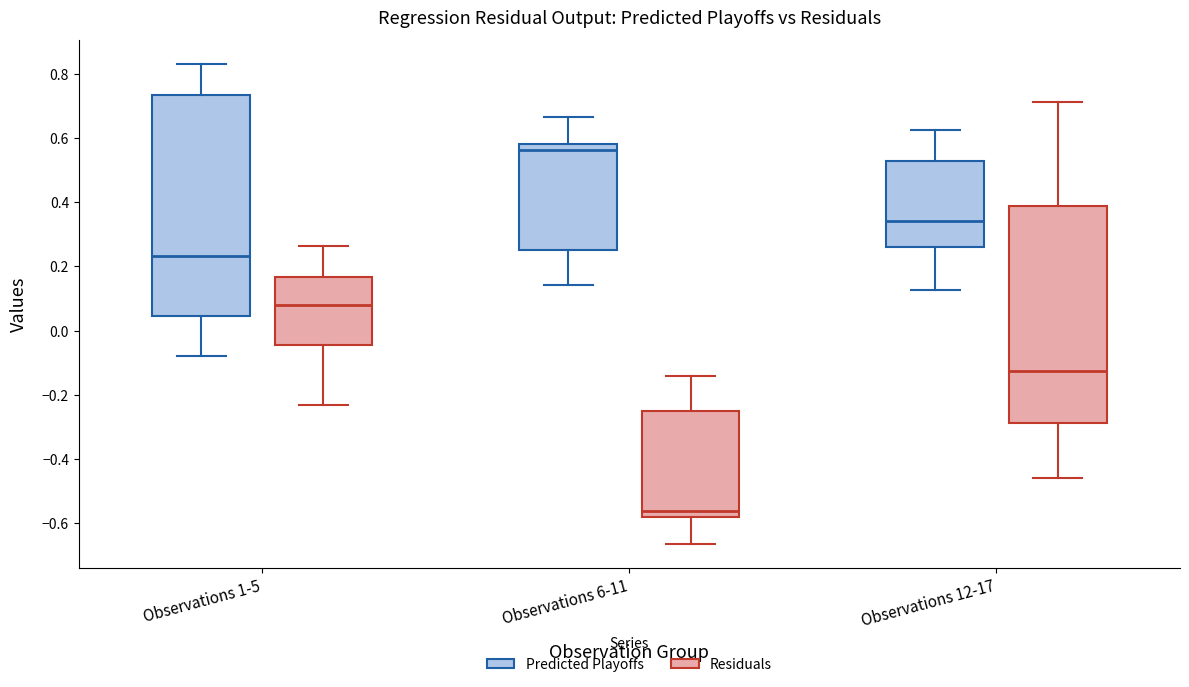

Reading left to right, read every box against the y-axis: the position of its median line, the range the box covers, and the ends of its whiskers. The values are not printed on the chart, so give them approximately, as read against the axis.

Observations 1-5 (Predicted Playoffs): median 0.24, box 0.04 to 0.74, whiskers -0.08 to 0.84
Observations 1-5 (Residuals): median 0.08, box -0.04 to 0.16, whiskers -0.24 to 0.26
Observations 6-11 (Predicted Playoffs): median 0.56, box 0.26 to 0.58, whiskers 0.14 to 0.66
Observations 6-11 (Residuals): median -0.56, box -0.58 to -0.26, whiskers -0.66 to -0.14
Observations 12-17 (Predicted Playoffs): median 0.34, box 0.26 to 0.52, whiskers 0.12 to 0.62
Observations 12-17 (Residuals): median -0.12, box -0.28 to 0.38, whiskers -0.46 to 0.72